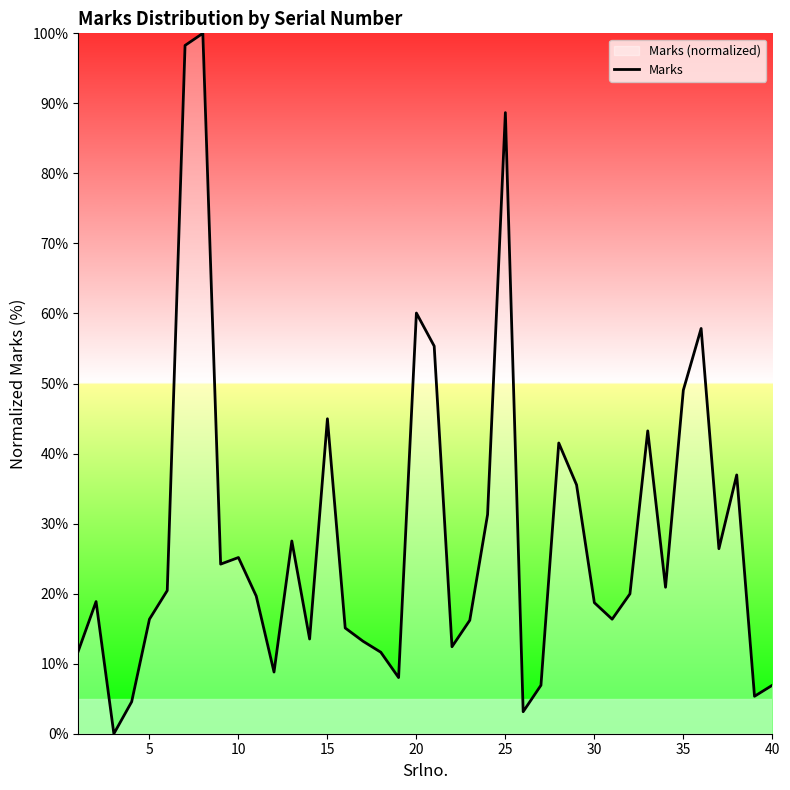

At which label is the value closest to 50?

35